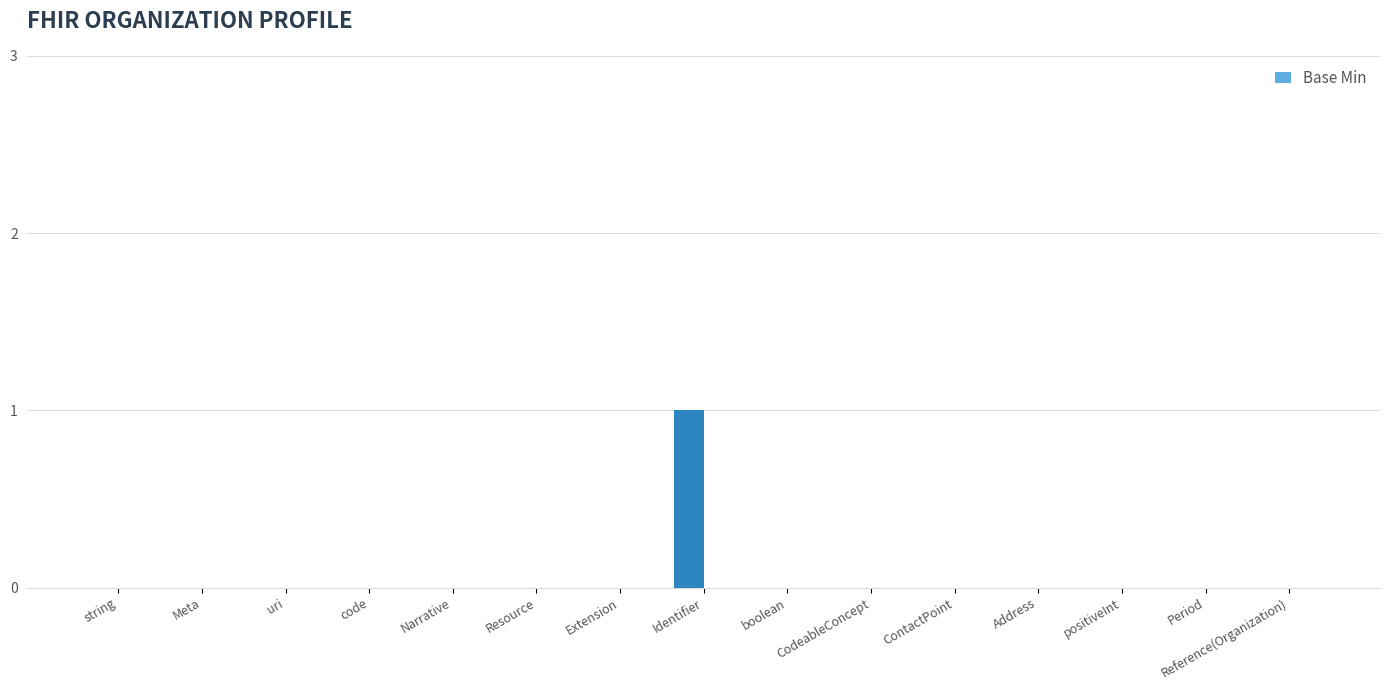

True or false: the data shows 0 at uri.

True